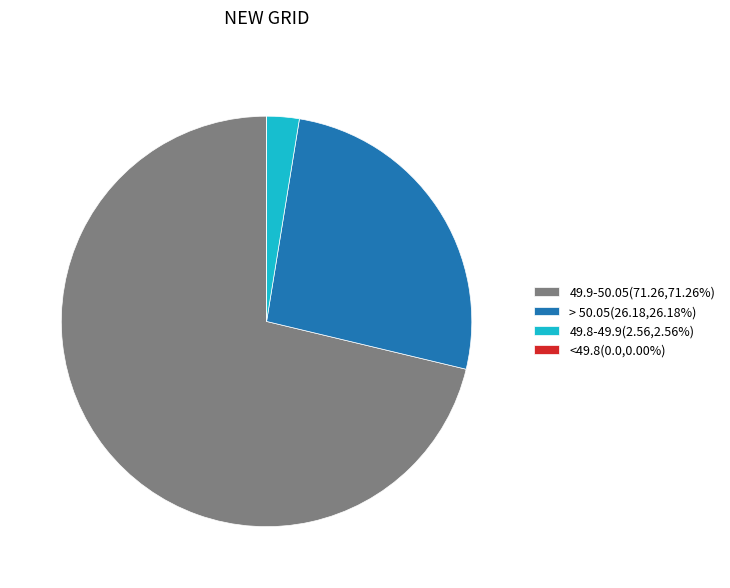

Does any single category account for the majority?

Yes